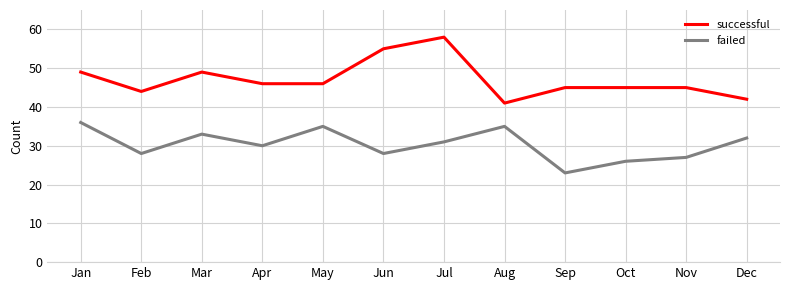

True or false: successful has more than 0 interior local peaks.

True